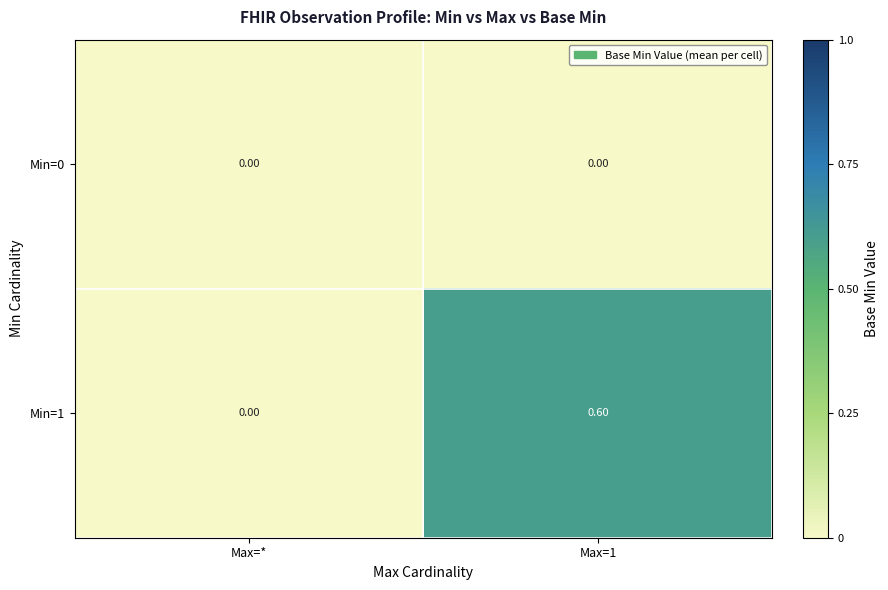

List the series in order of their peak value, lowest first.

Min=0, Min=1